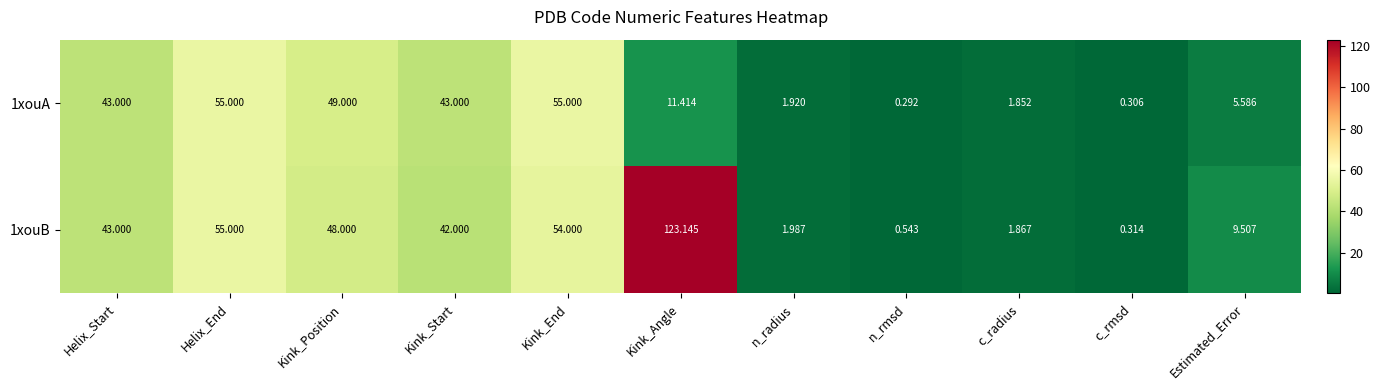

Where is 1xouA nearest to the value 27?

Kink_Angle